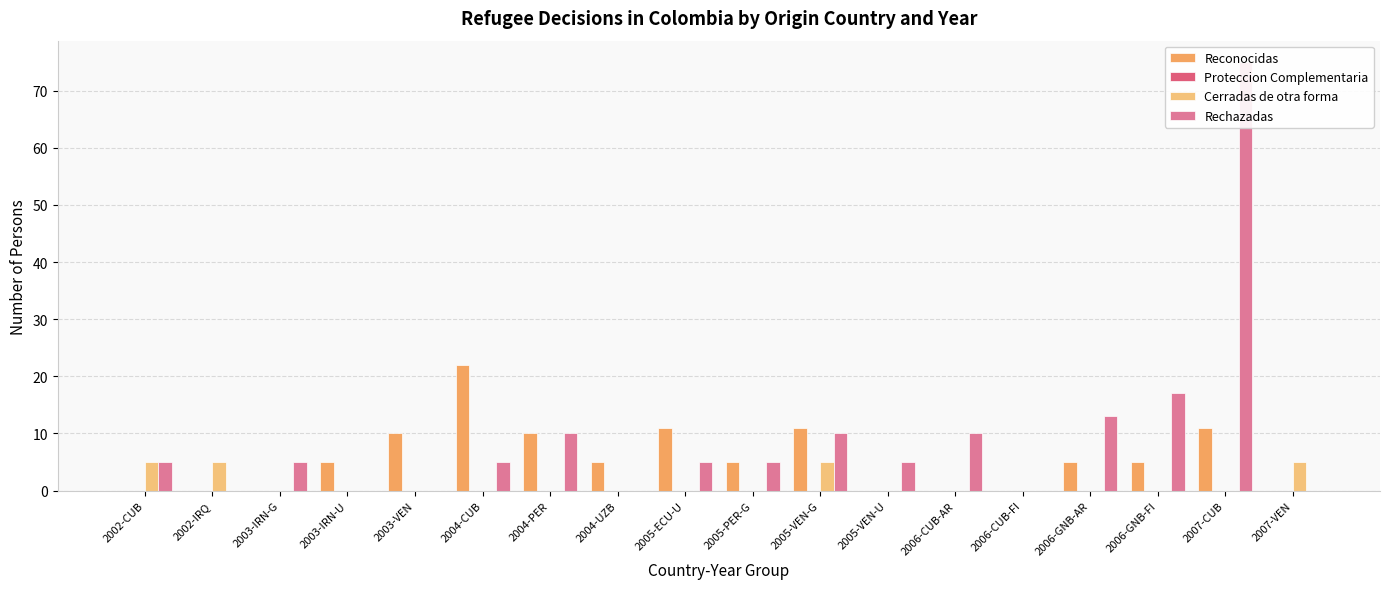

Rank the series at 2006-CUB-AR from lowest to highest value.

Reconocidas, Proteccion Complementaria, Cerradas de otra forma, Rechazadas